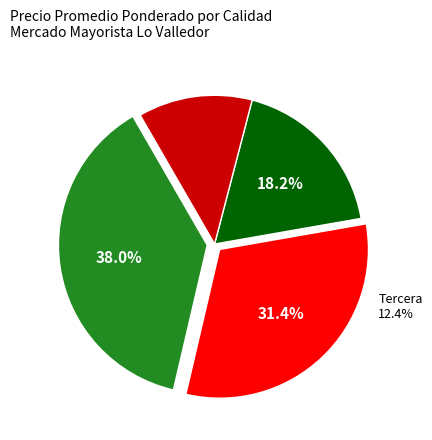

How many slices are in this pie chart?

4